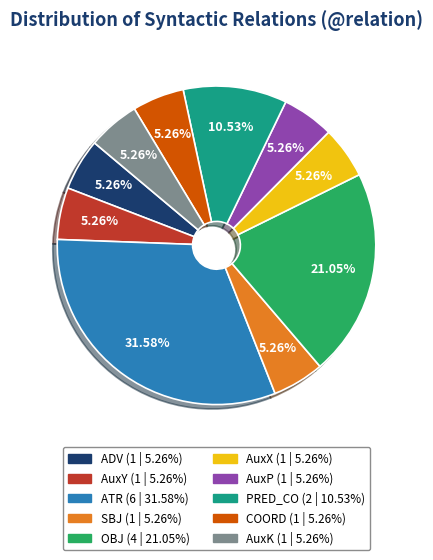

Is there any slice that represents more than half of the pie?

No